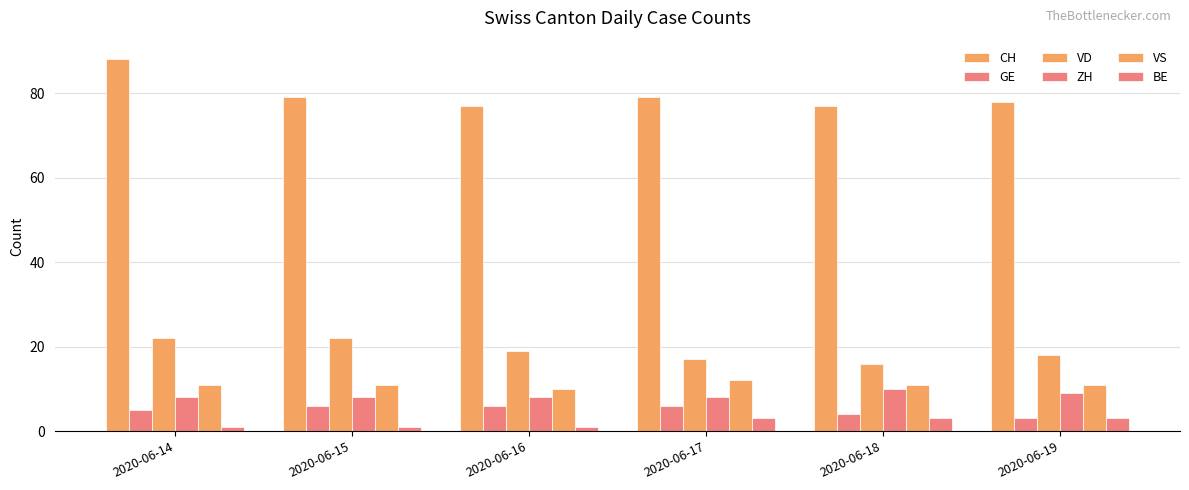

Between 2020-06-15 and 2020-06-18, which series saw the biggest shift?

VD